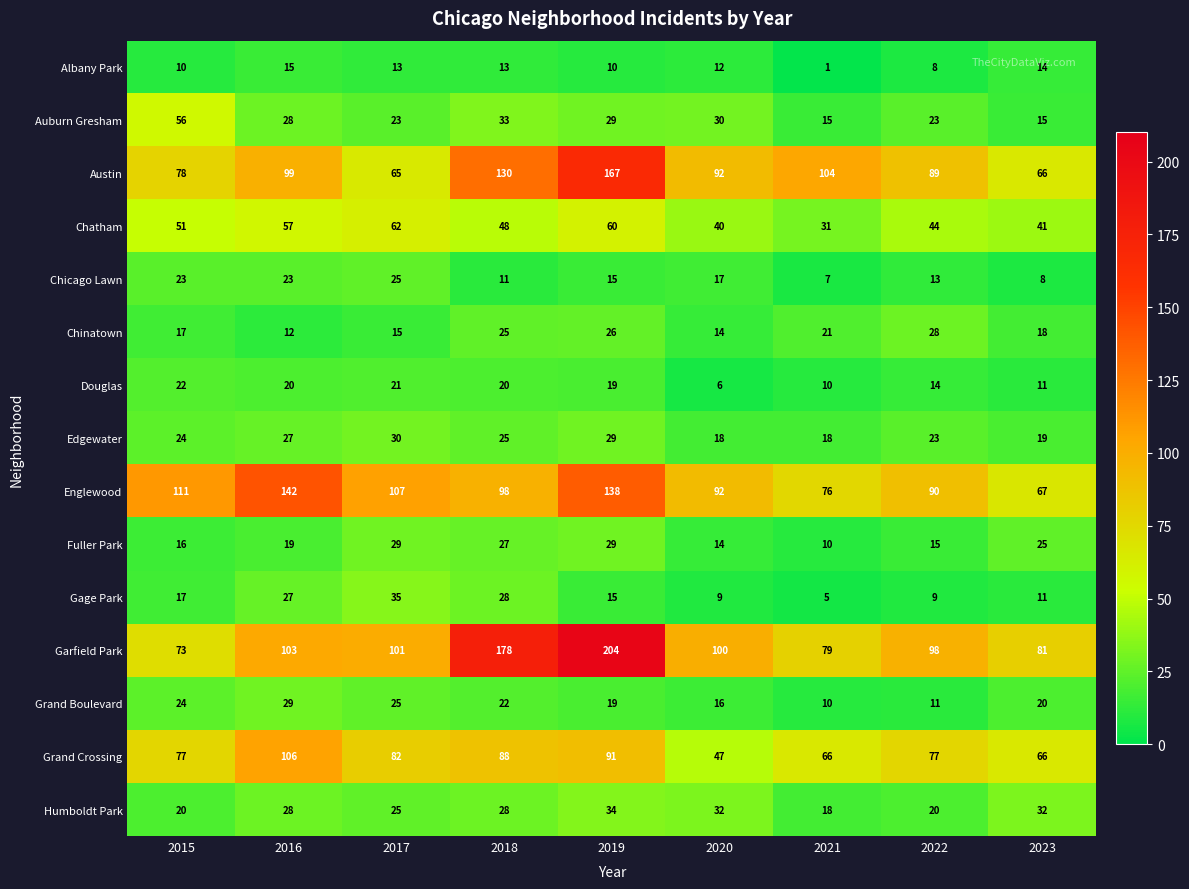

Is it true that Grand Crossing equals 120 at 2018?

False